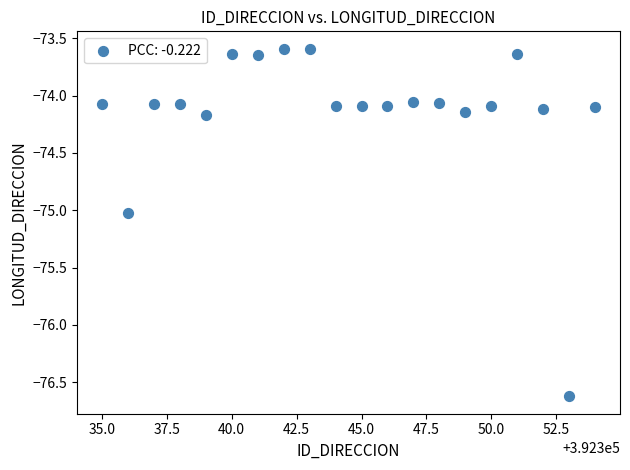

What is the range of Y values (max minus min)?

3.0